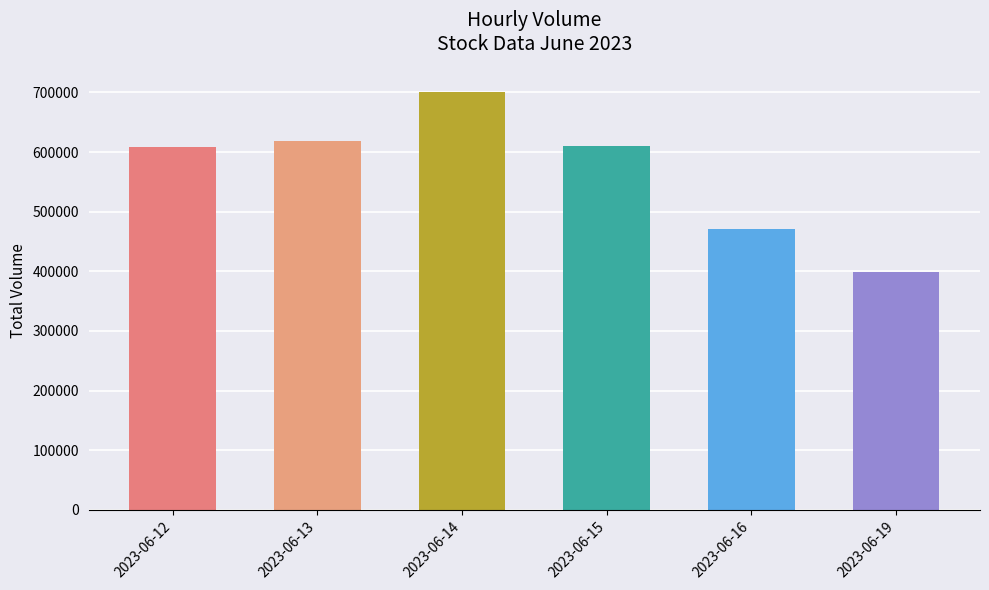

Which has a higher value, 2023-06-16 or 2023-06-14?

2023-06-14